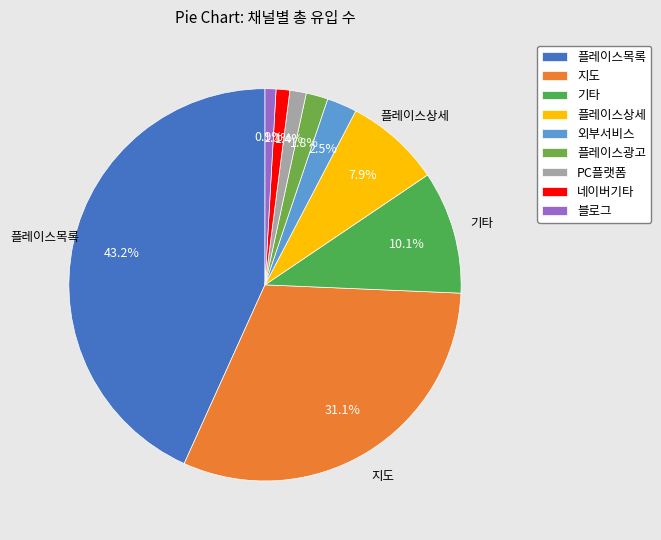

To the nearest percent, what is the combined percentage of 블로그 and 플레이스상세?

9%